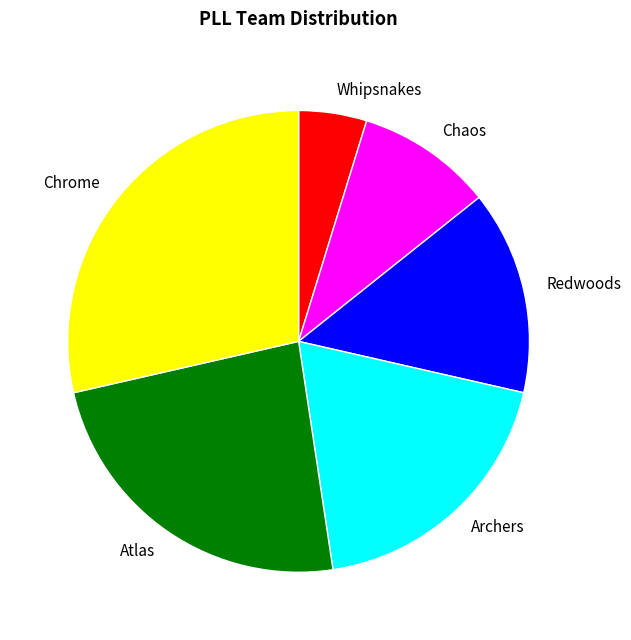

Rank the categories by value from highest to lowest.

Chrome, Atlas, Archers, Redwoods, Chaos, Whipsnakes